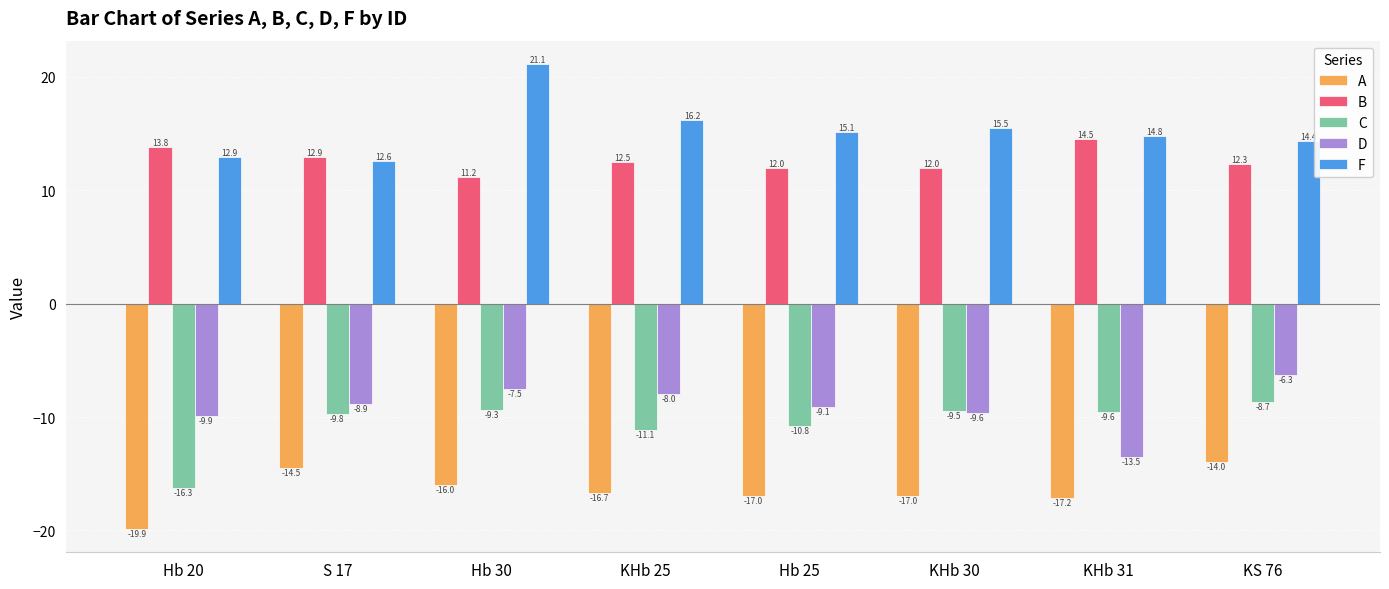

What is the maximum value for A?

-14.0